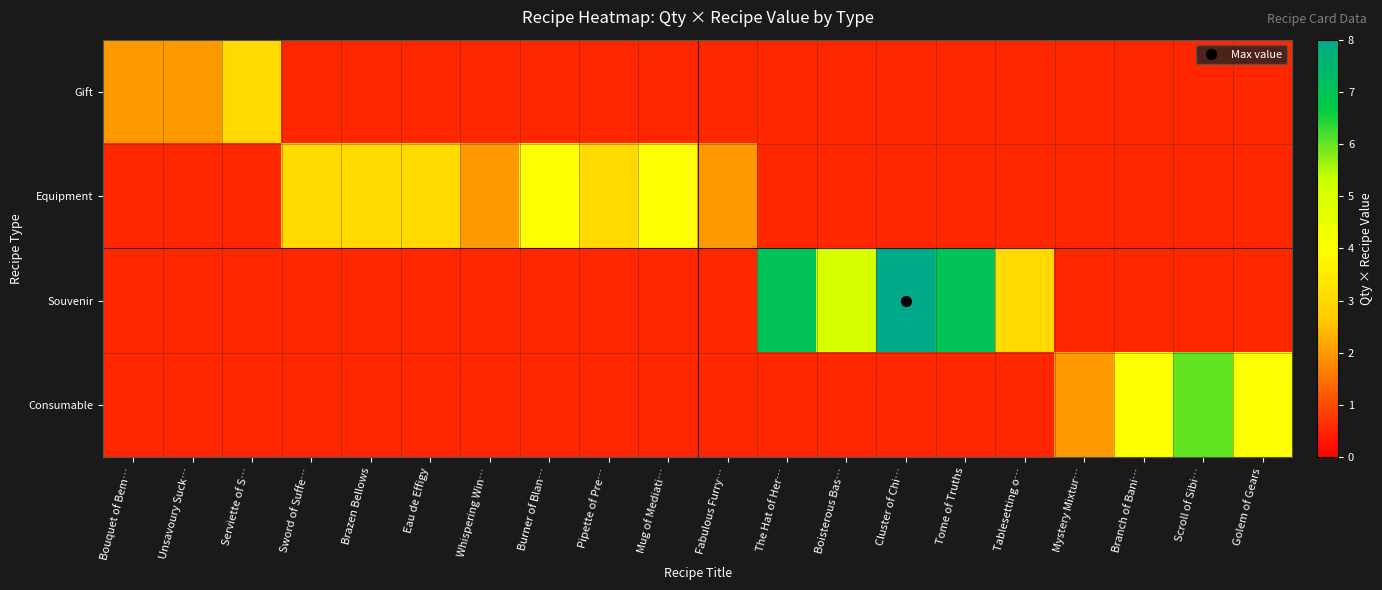

At which category is the sum across all series the highest?

Cluster of Chi…